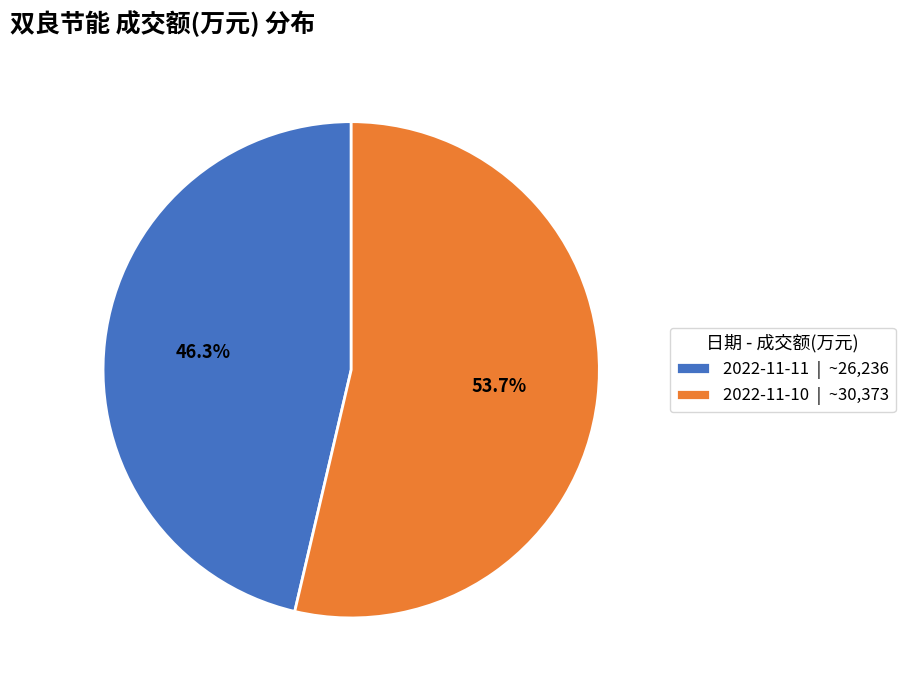

To the nearest percent, what is the combined percentage of 2022-11-11 and 2022-11-10?

100%